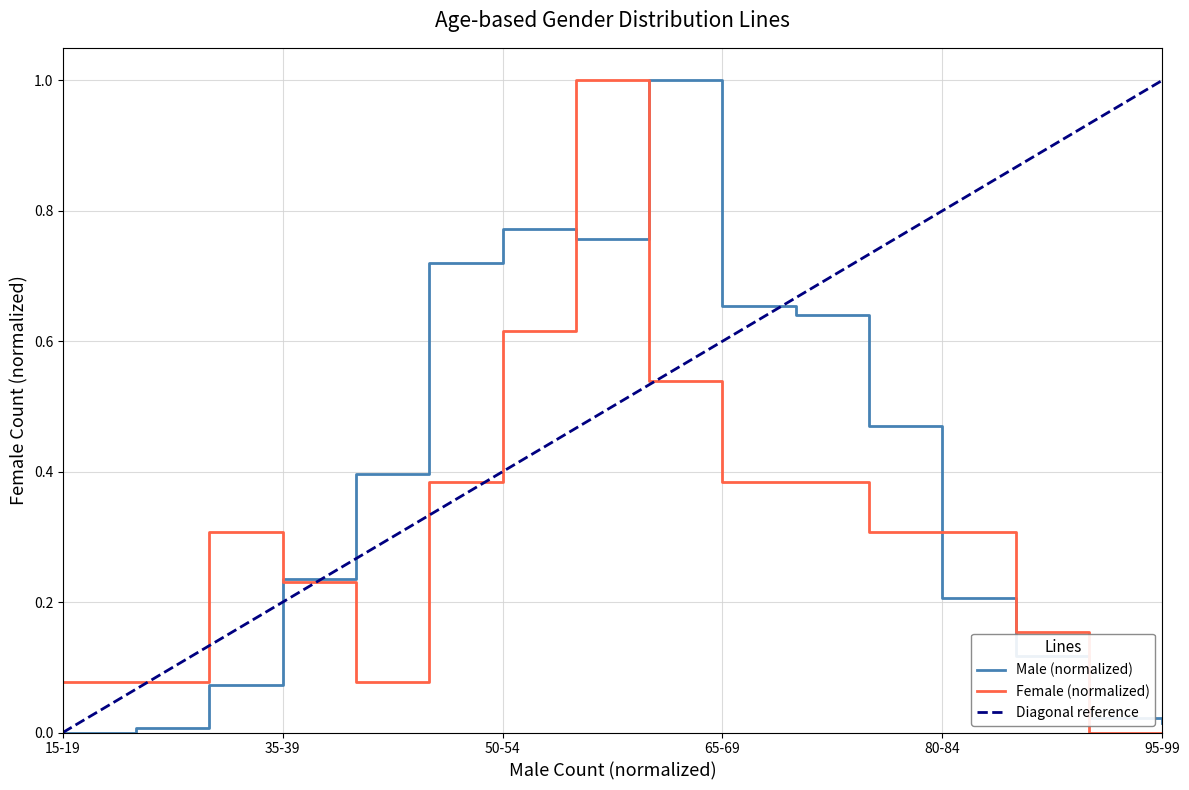

Is it true that Male equals 0.1 at 80-84?

False